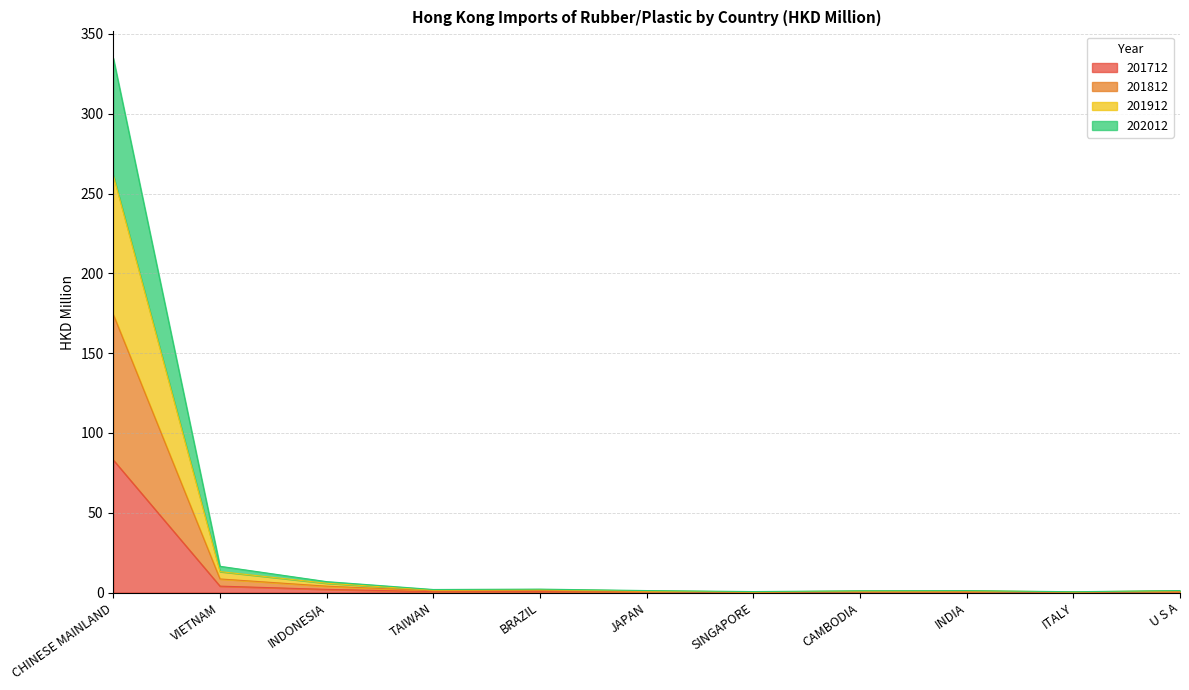

In 202012, how many points are lower than both neighbors (excluding endpoints)?

3